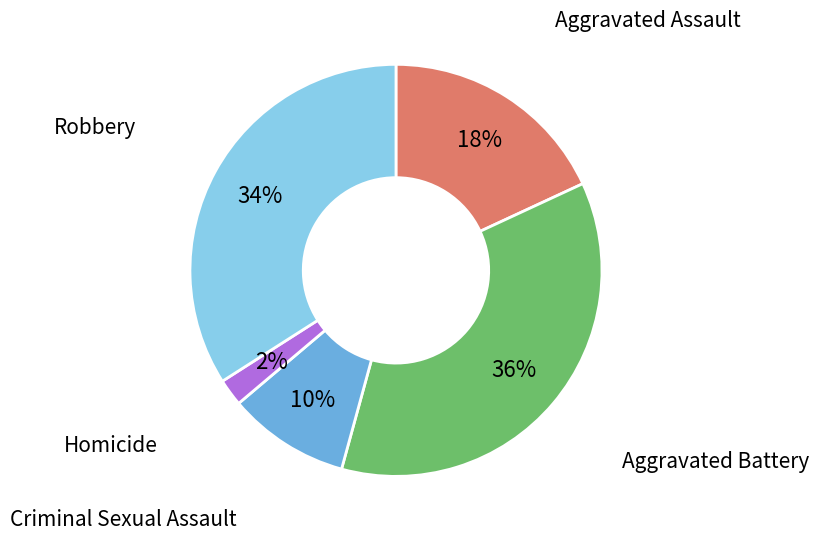

Count the number of slices in the pie.

5